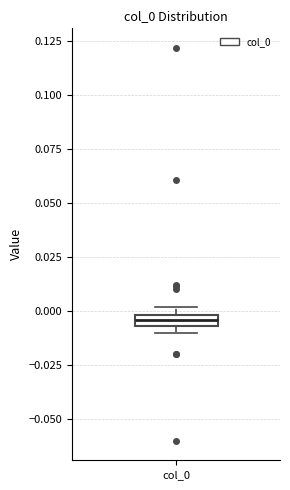

Where is the lower edge of the box for col_0 on the y-axis? The values are not printed on the chart, so give them approximately, as read against the axis.

-0.005